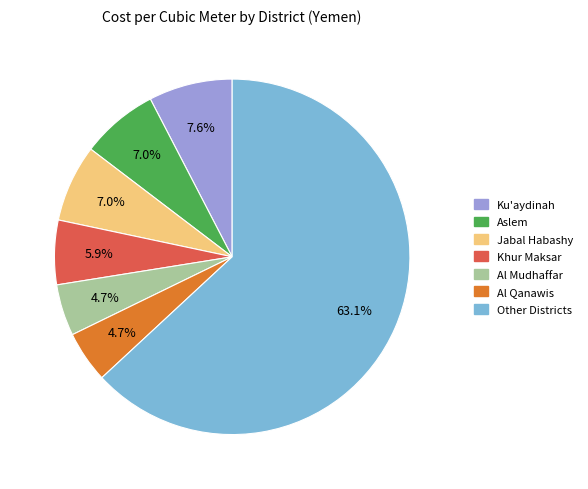

What is the ratio of the value at Aslem to the value at Ku'aydinah?

0.9